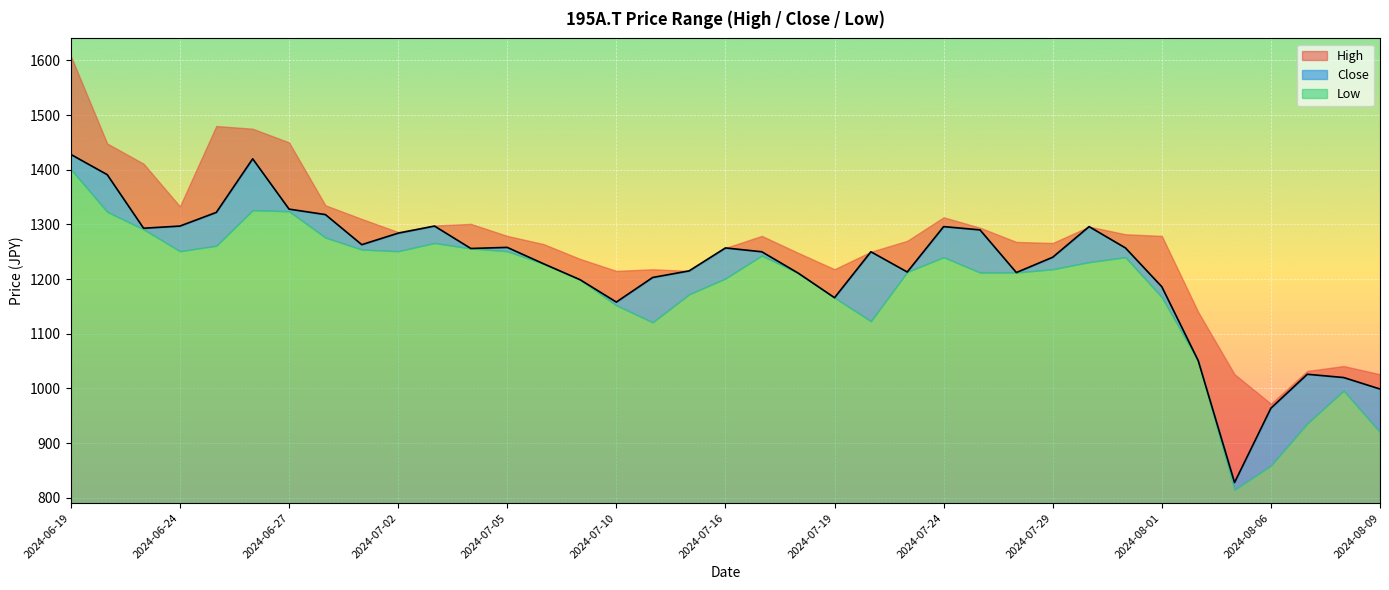

What is the minimum value for Close?

828